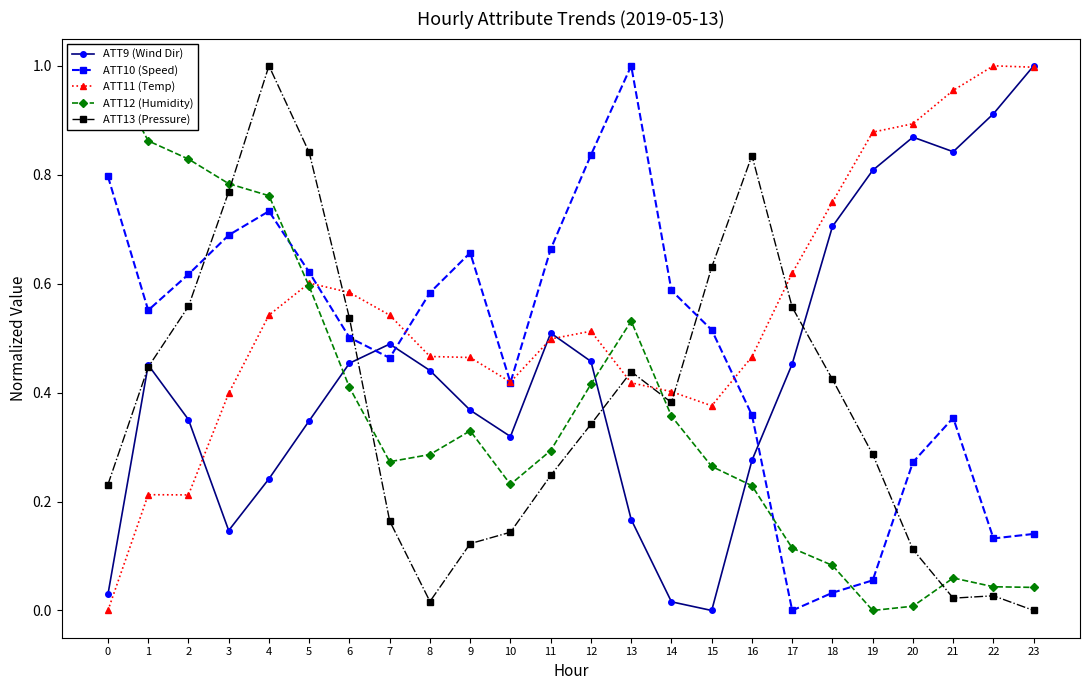

What is the total value across all series at 20?

2.2